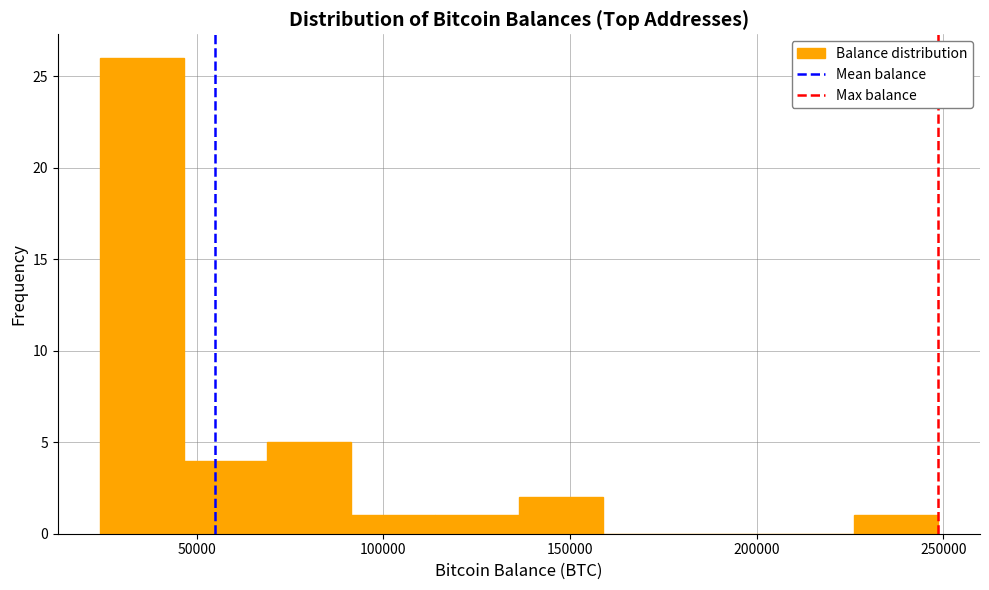

Over which range of the x-axis is the bar tallest?

25000 to 45000